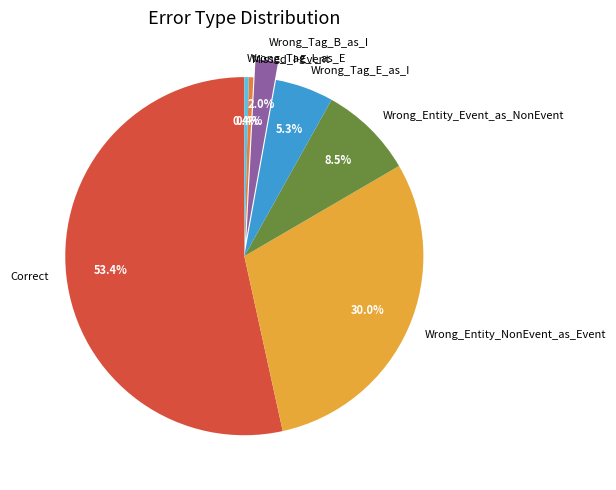

To the nearest percent, what is the difference between the largest and smallest slice percentages?

53%